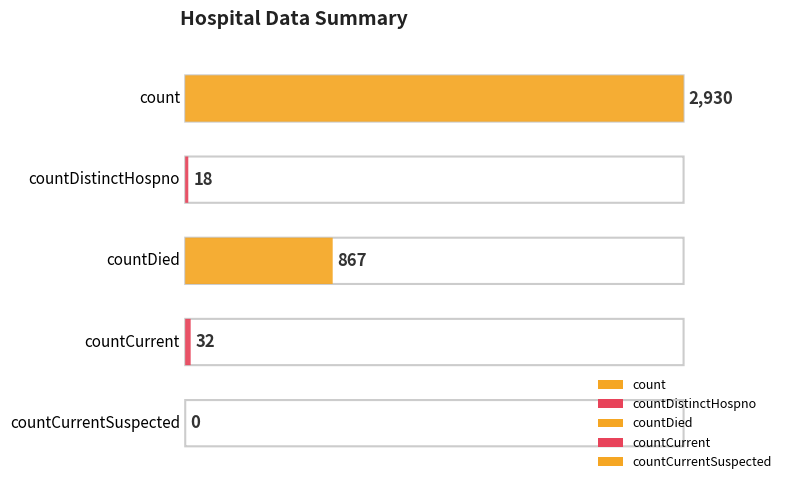

Reading left to right, transcribe all the data shown in this chart.

2930	18	867	32	0